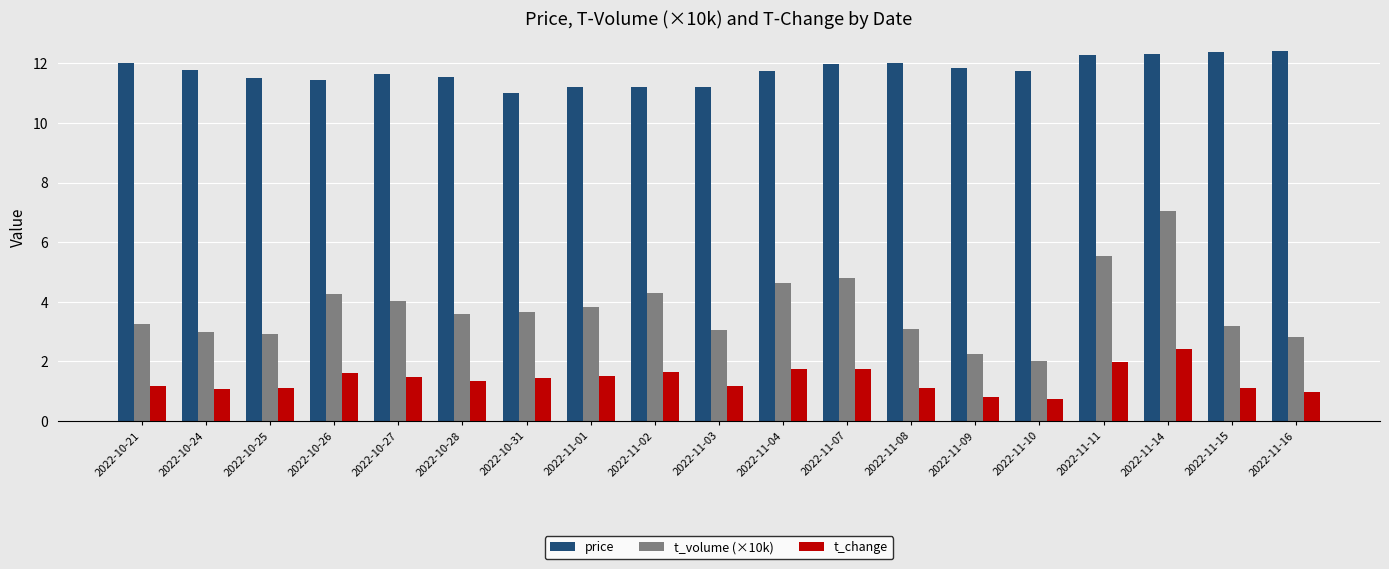

How many series are shown in this chart?

3